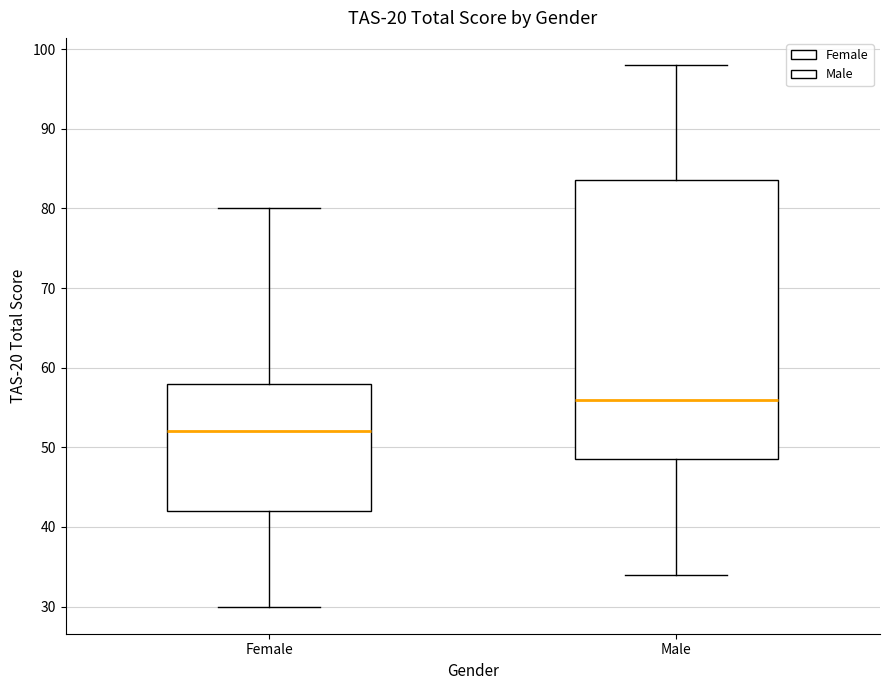

Reading left to right, read every box against the y-axis: the position of its median line, the range the box covers, and the ends of its whiskers. The values are not printed on the chart, so give them approximately, as read against the axis.

Female: median 52, box 42 to 58, whiskers 30 to 80
Male: median 56, box 49 to 84, whiskers 34 to 98